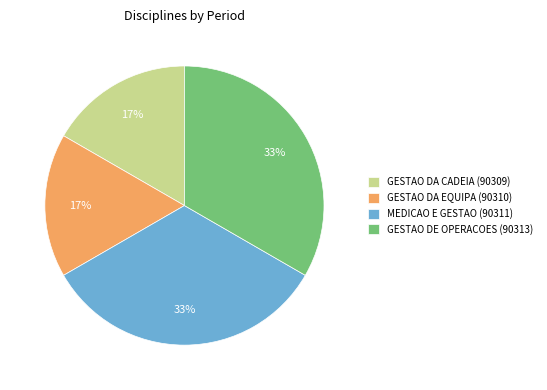

Does any single category account for the majority?

No